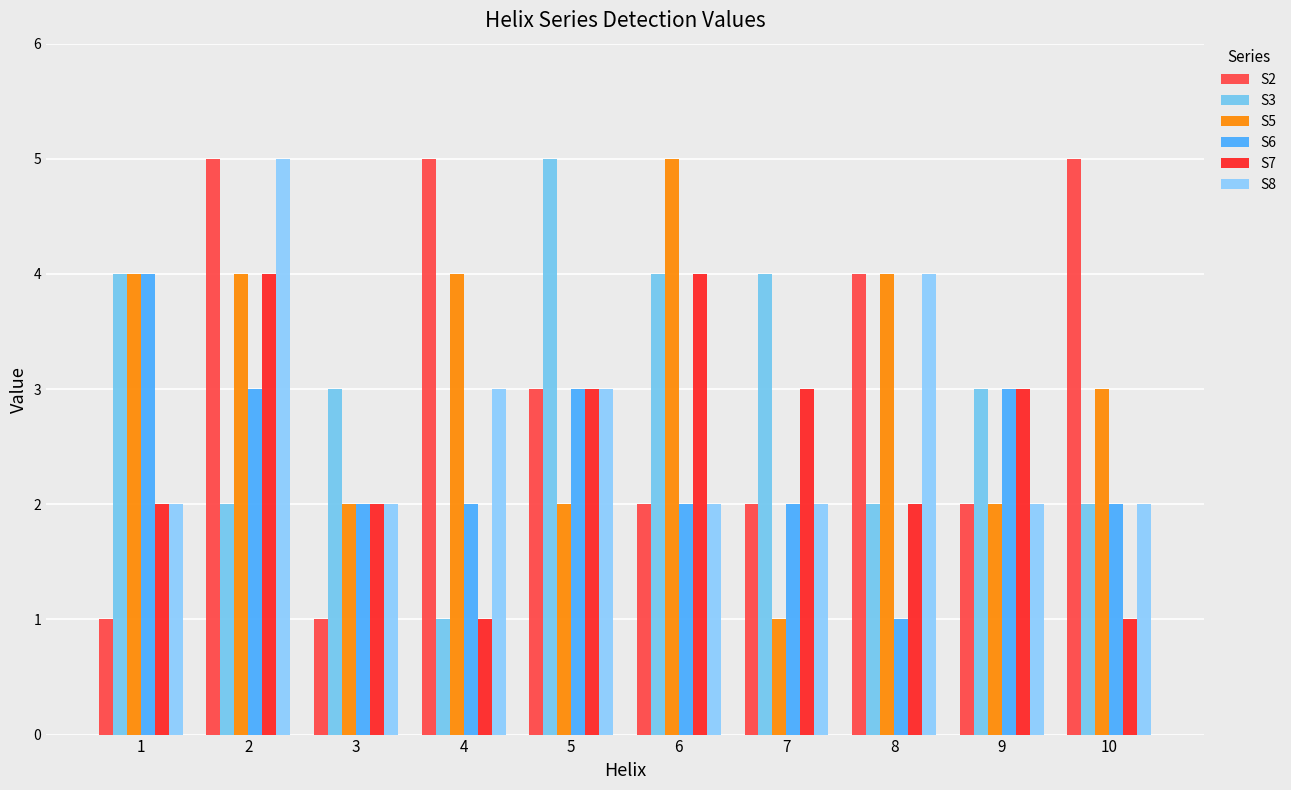

At how many categories does at least one series exceed 2?

10